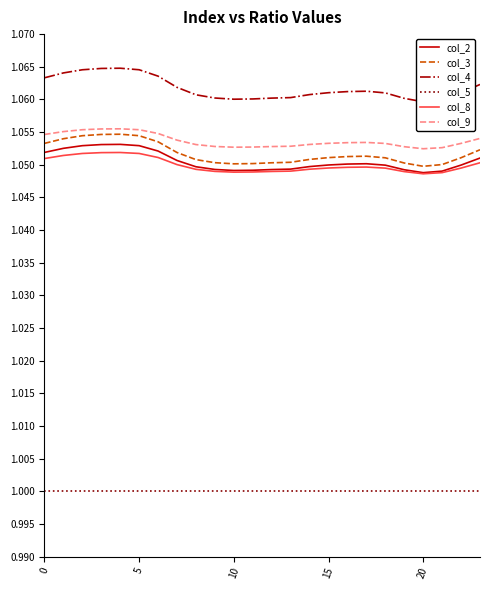

What is the label of the 10th point from the left?

9